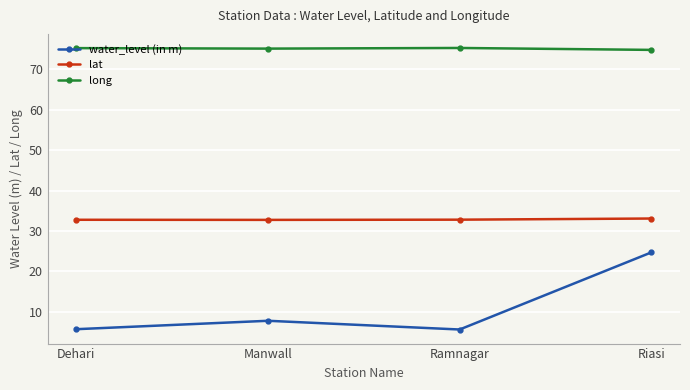

Which series changed the most between Manwall and Riasi?

water_level (in m)